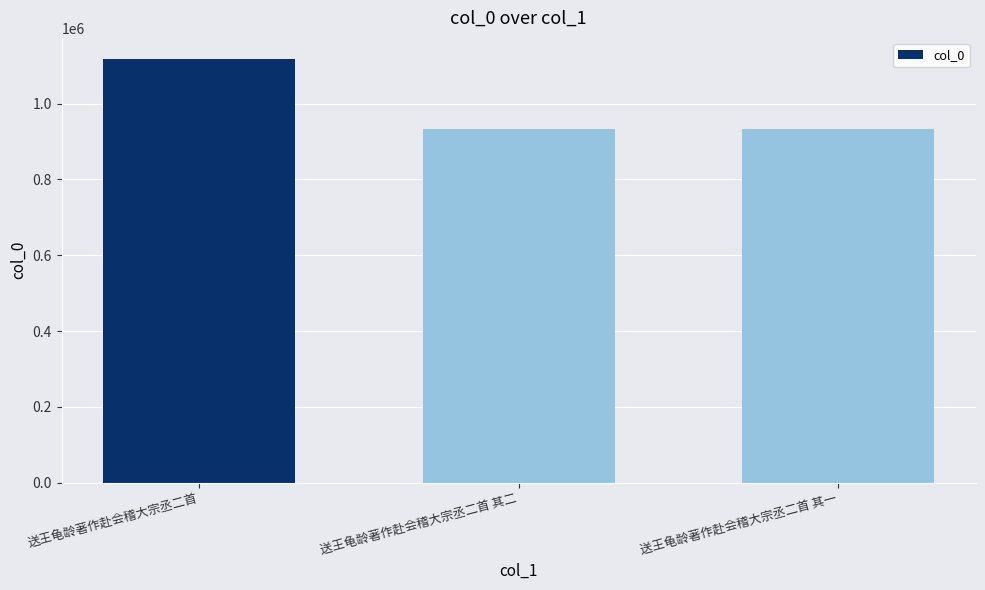

What is the sum of all values?

2984651